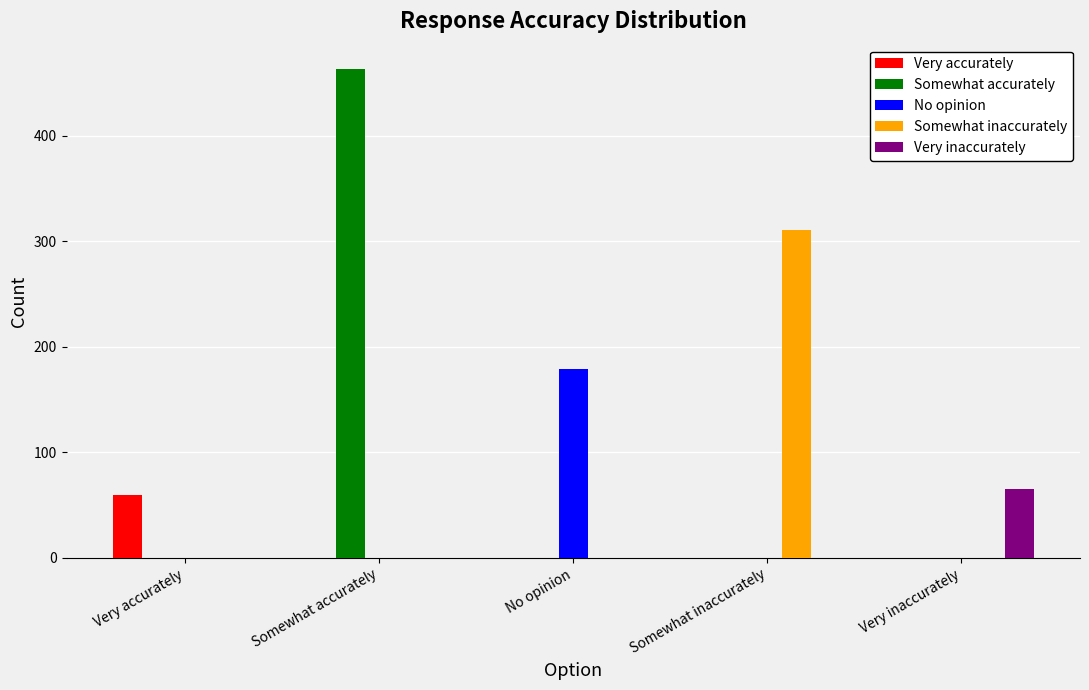

At which category is the sum across all series the highest?

Somewhat accurately